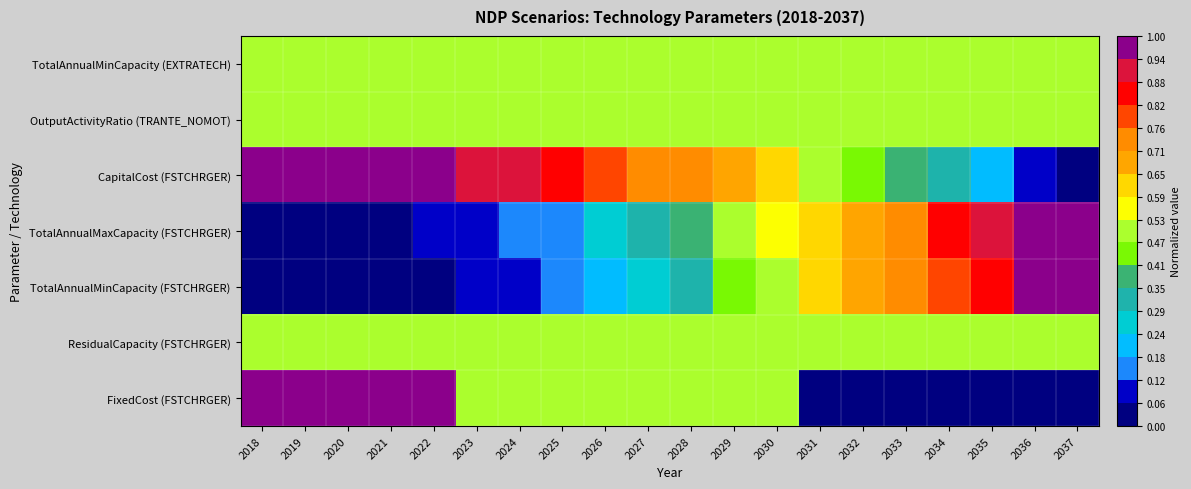

At which category does the chart reach its peak across all series?

2018